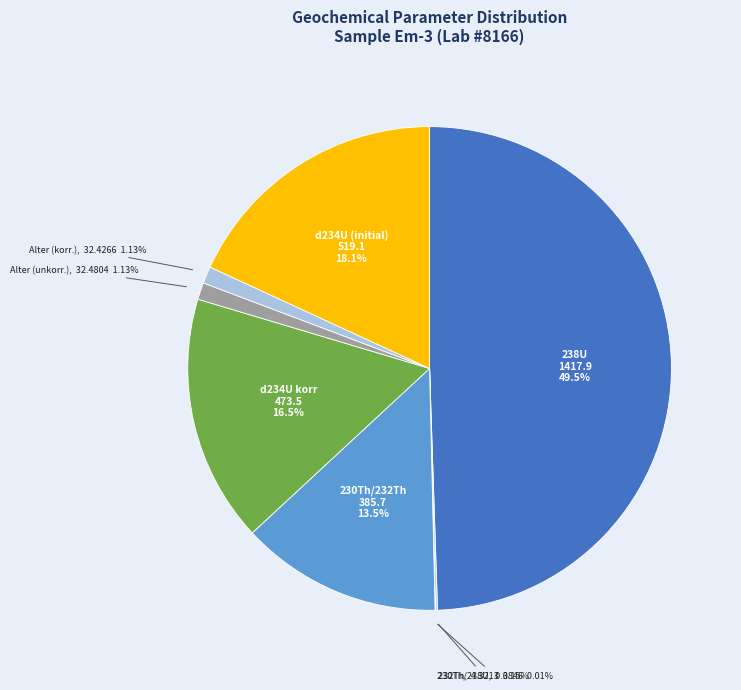

Is the sum of d234U (initial) and 238U greater than half?

Yes